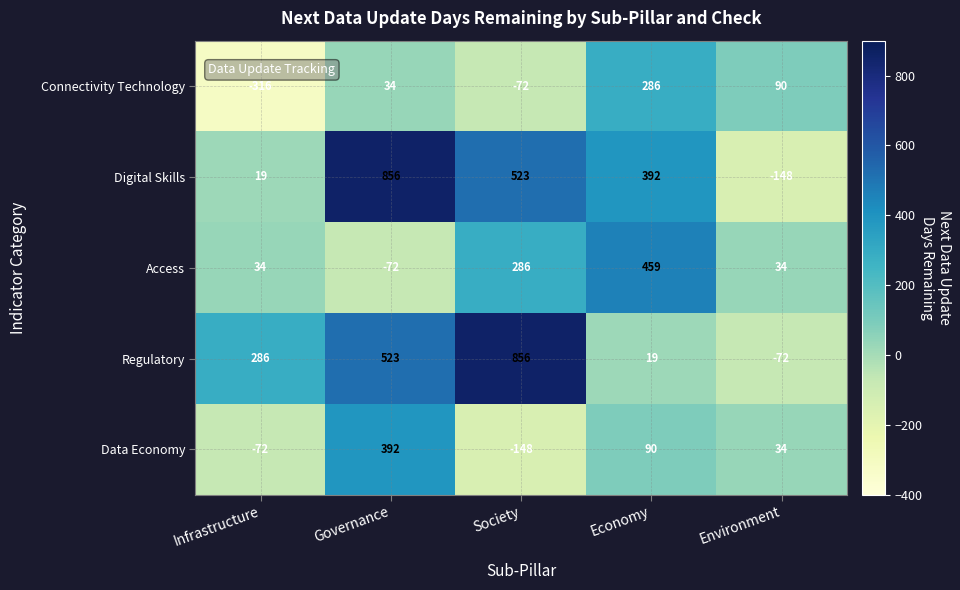

How many data points does each series have?

5